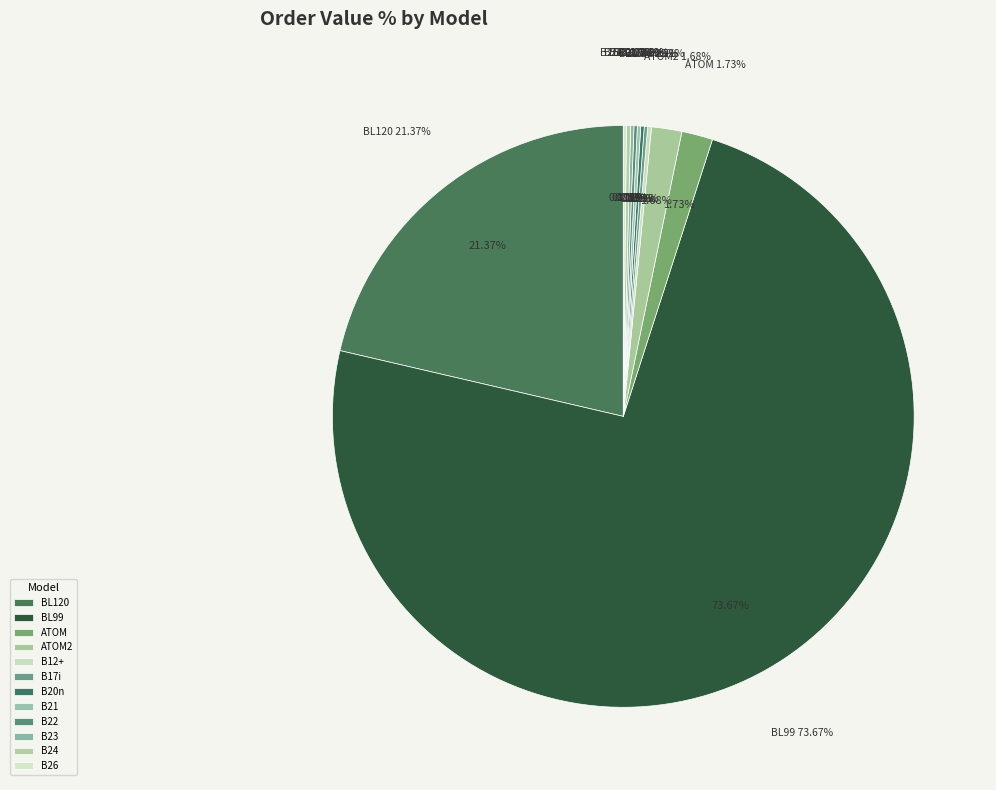

Is there any slice that represents more than half of the pie?

Yes